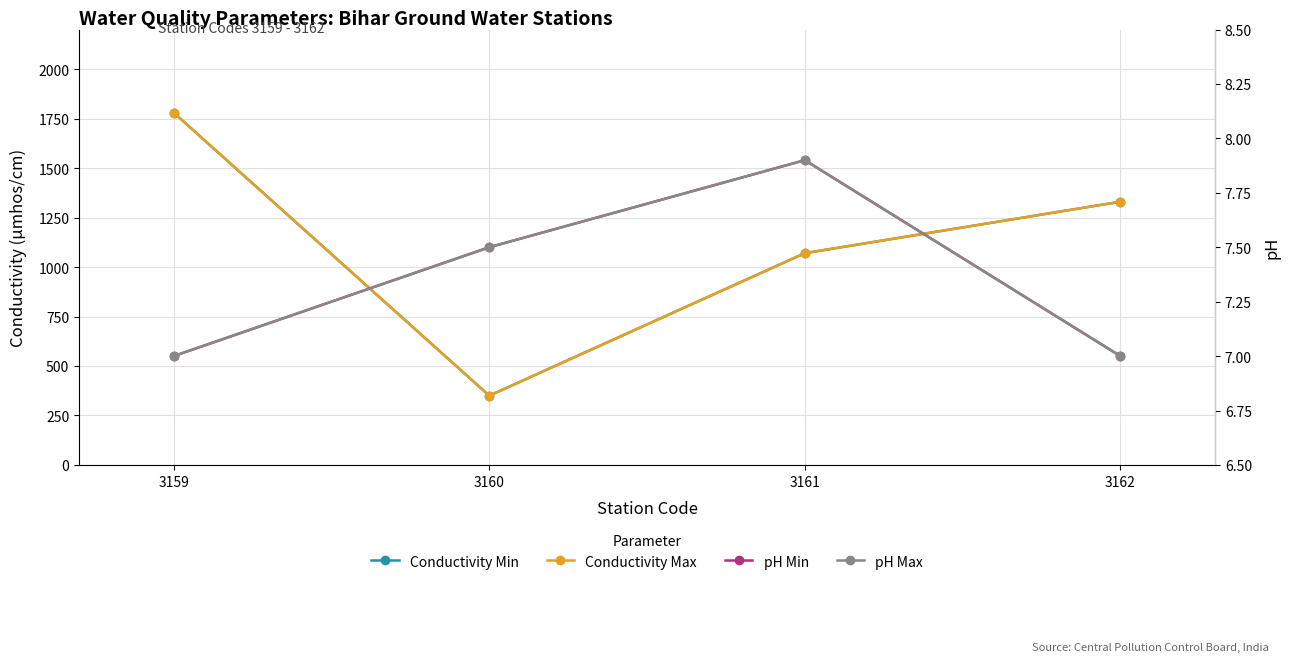

What is the sum of all Conductivity Max values?

4530.0